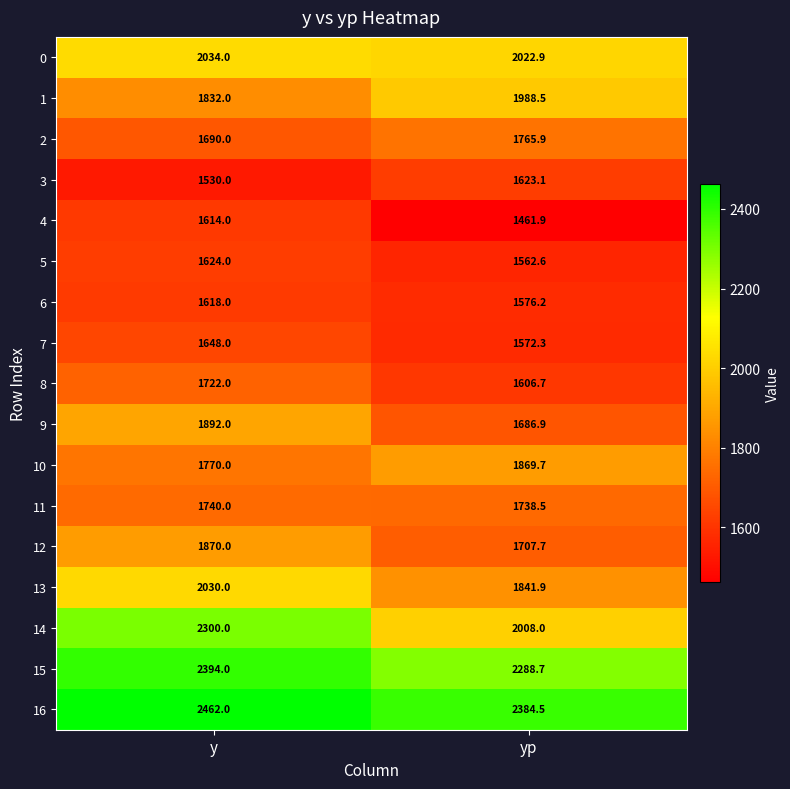

What is the difference between the 15 values at y and yp?

105.3